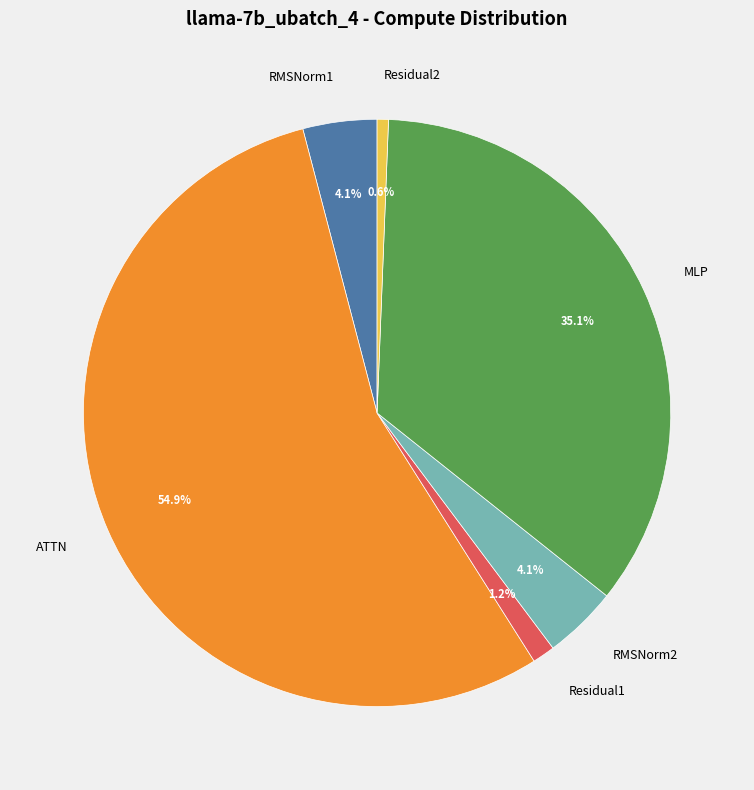

What is the majority slice?

ATTN